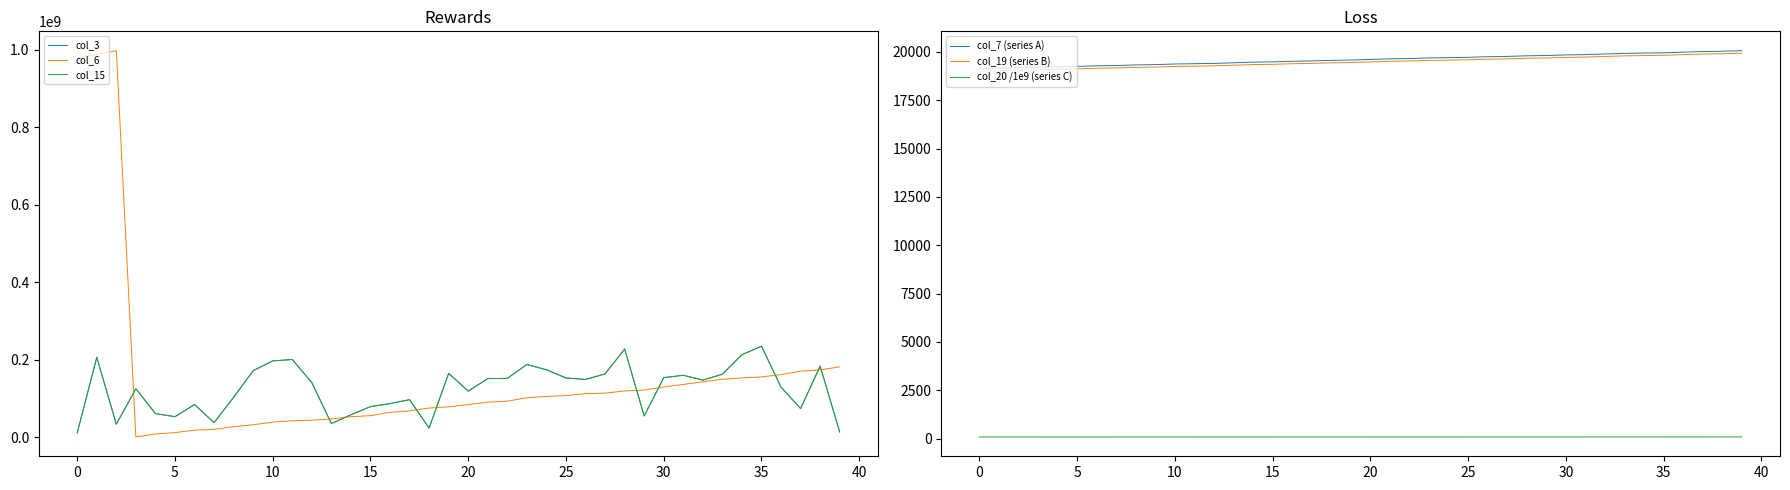

What is the sum of the col_6 values at 30 and 34?

283364173.0